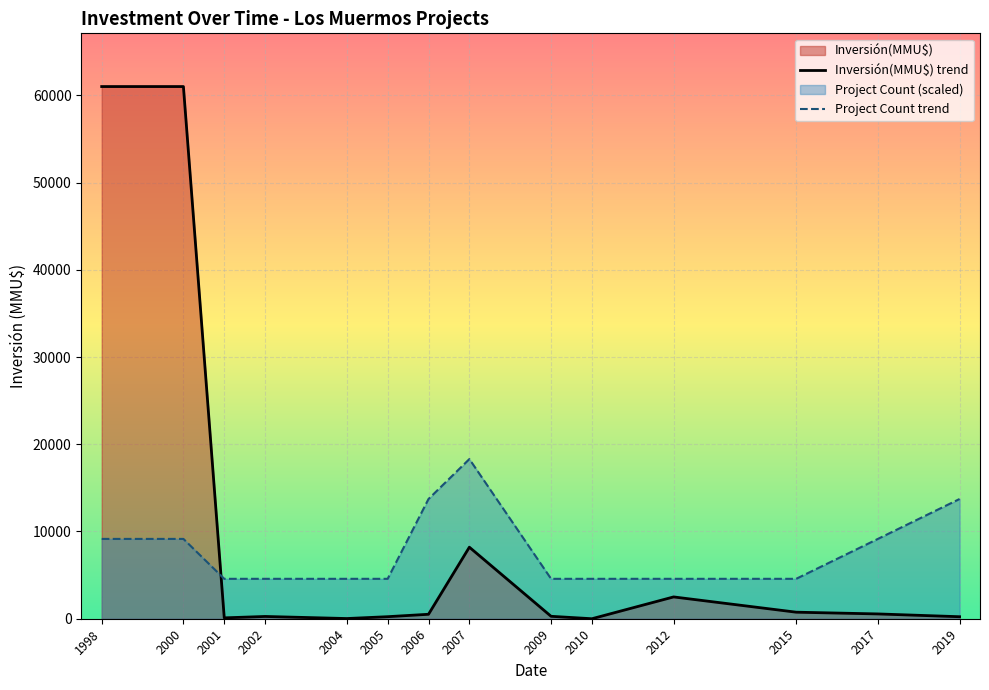

Which series has the widest spread of values?

Inversión(MMU$) trend